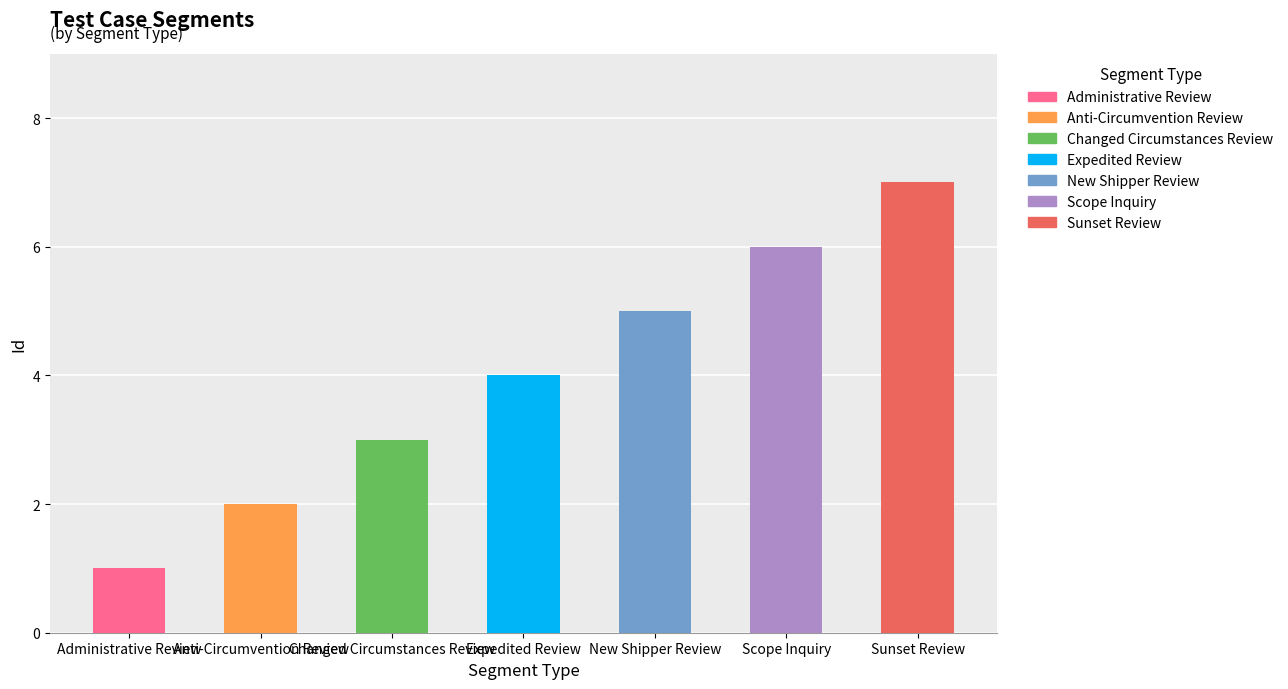

How many data points are less than 4?

3